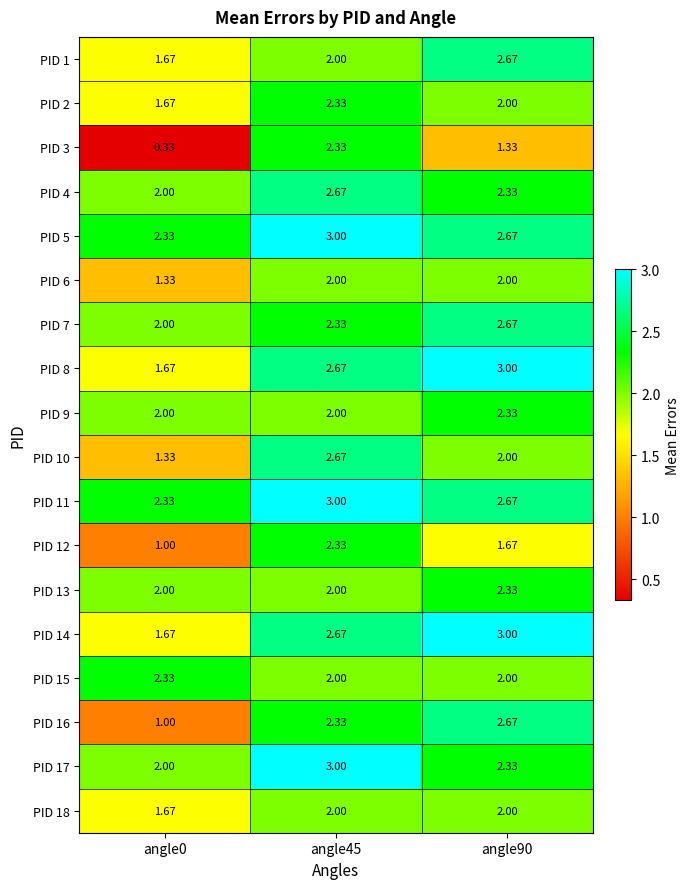

At which category is the sum across all series the highest?

angle45